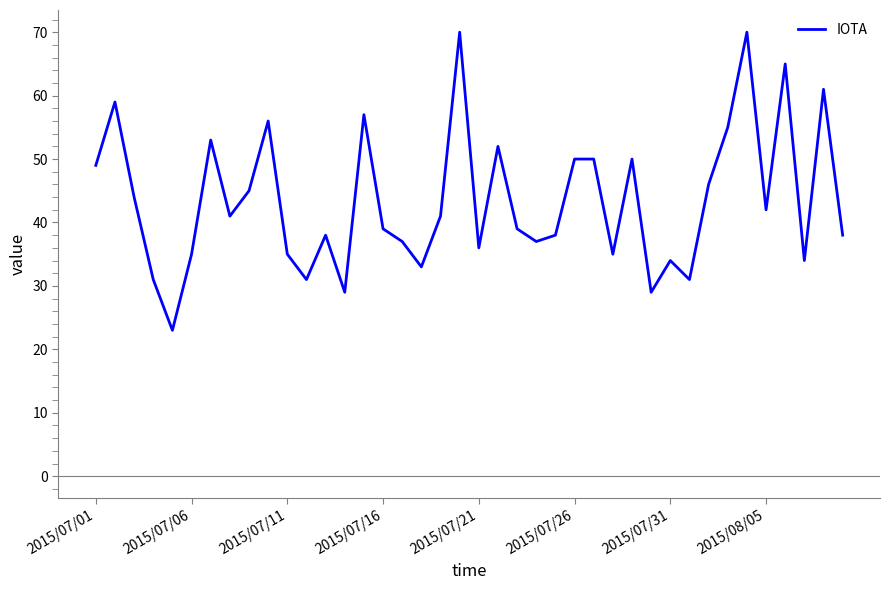

What is the smallest value displayed?

23